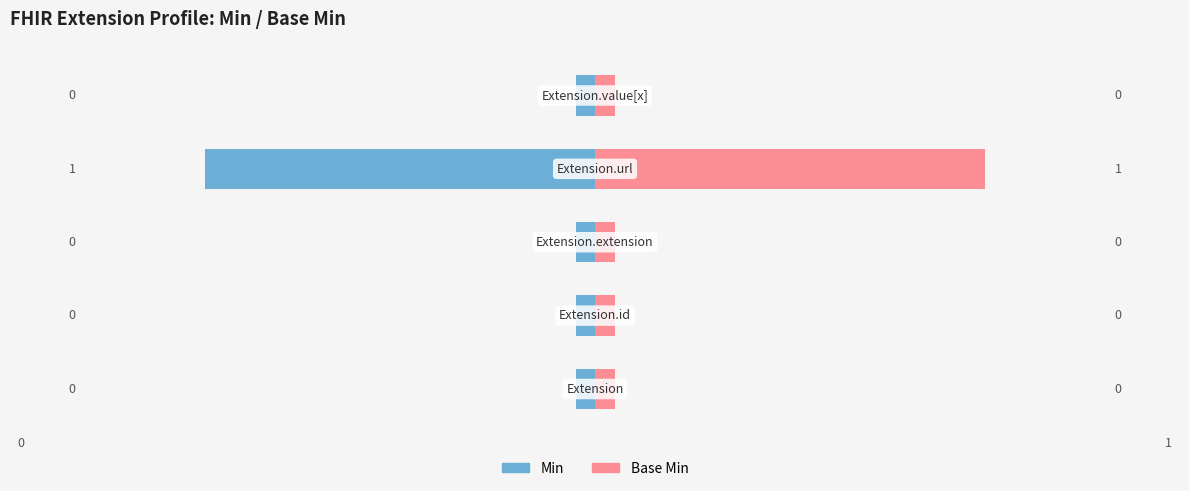

Is the value of Base Min at 0.5 greater than the value of Min at −0.5?

Yes